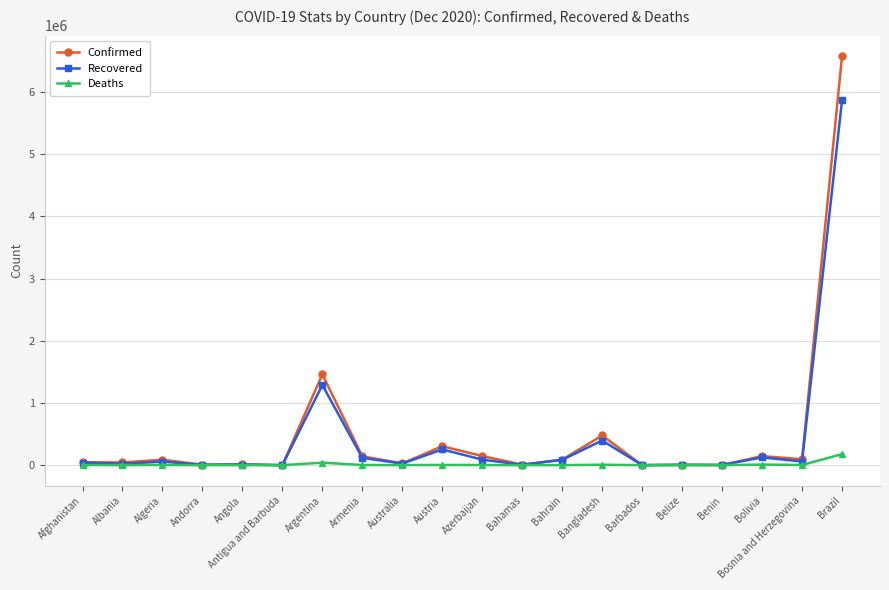

What is the average value of the Confirmed series?

484067